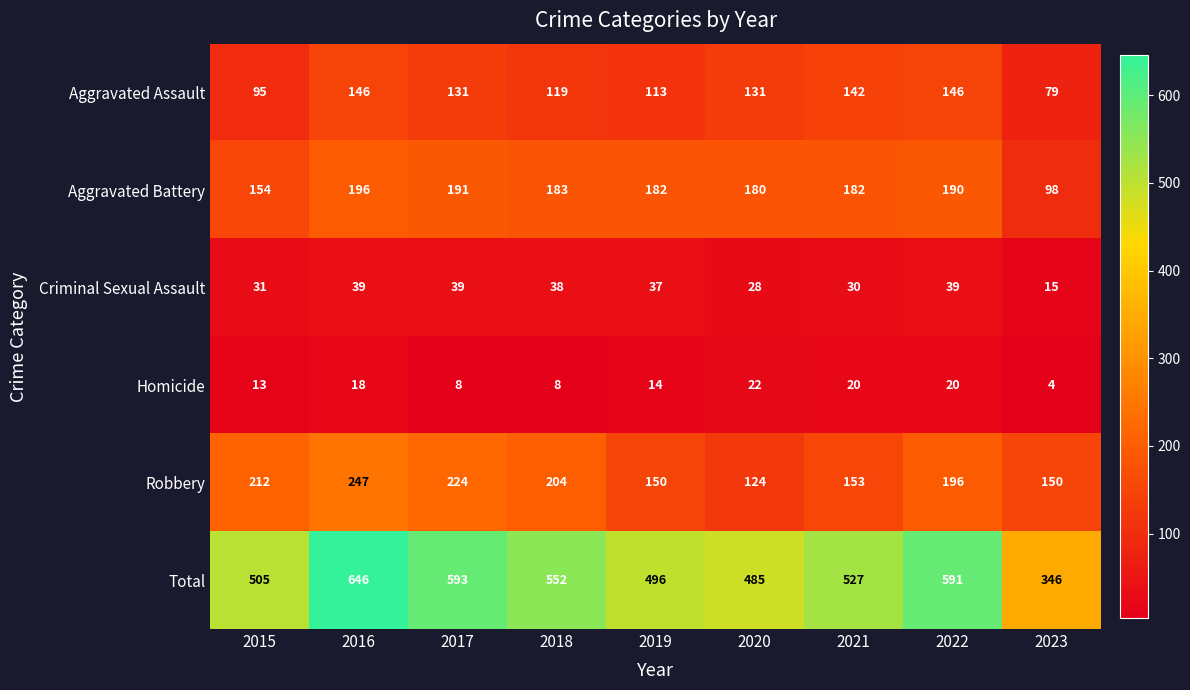

Which category has the highest value across all series?

2016